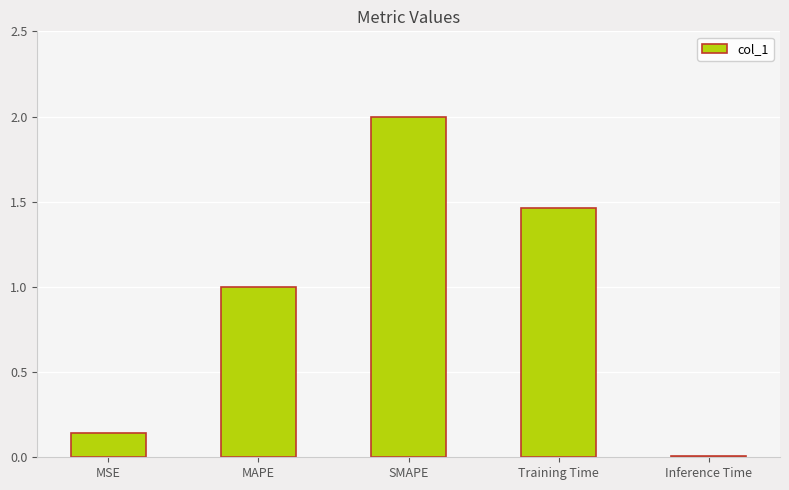

List the labels in order of value, smallest first.

Inference Time, MSE, MAPE, Training Time, SMAPE